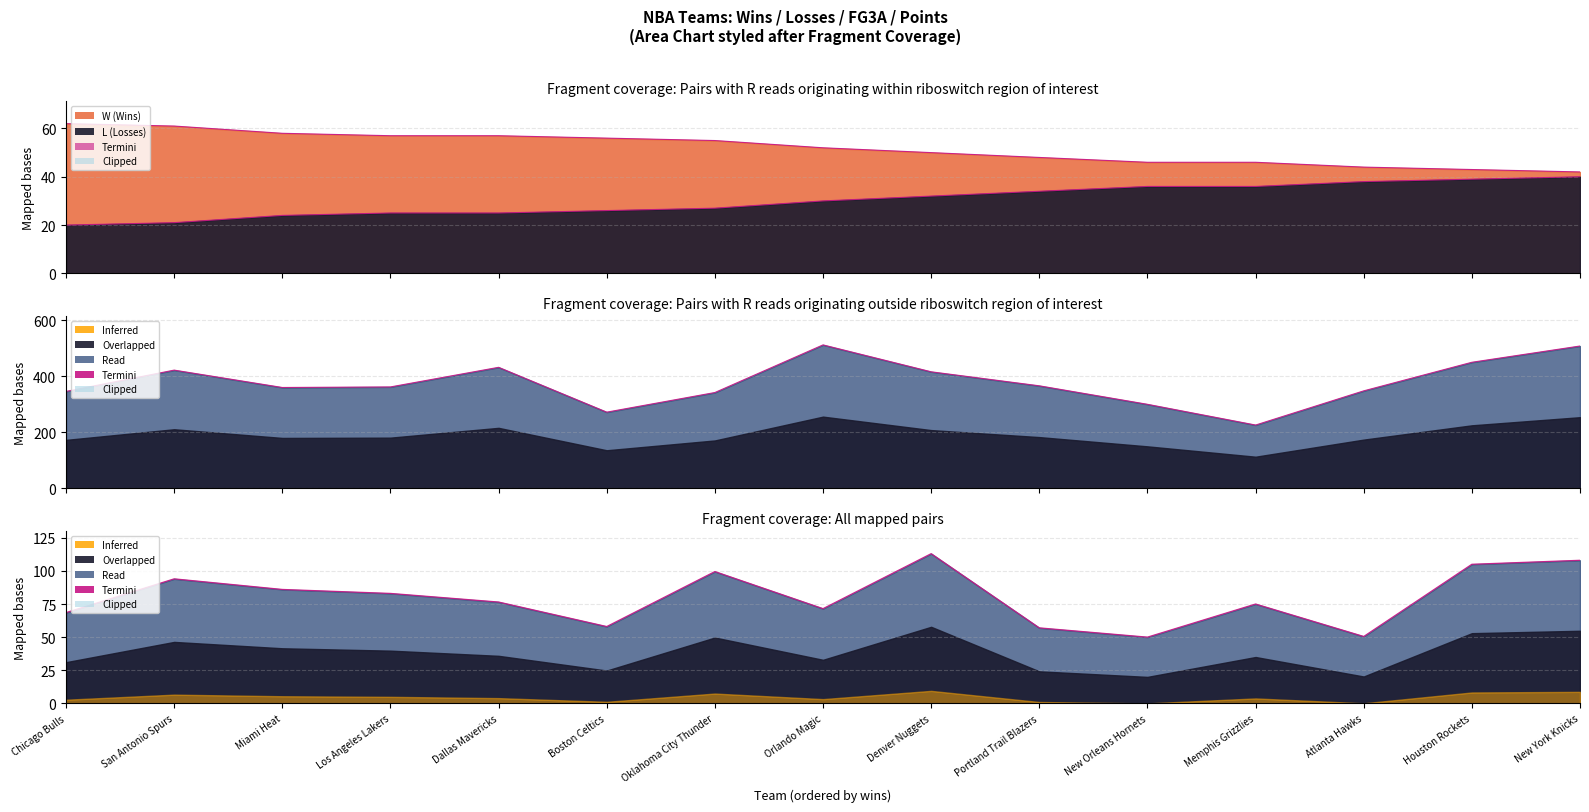

How many data points are less than 76?

7